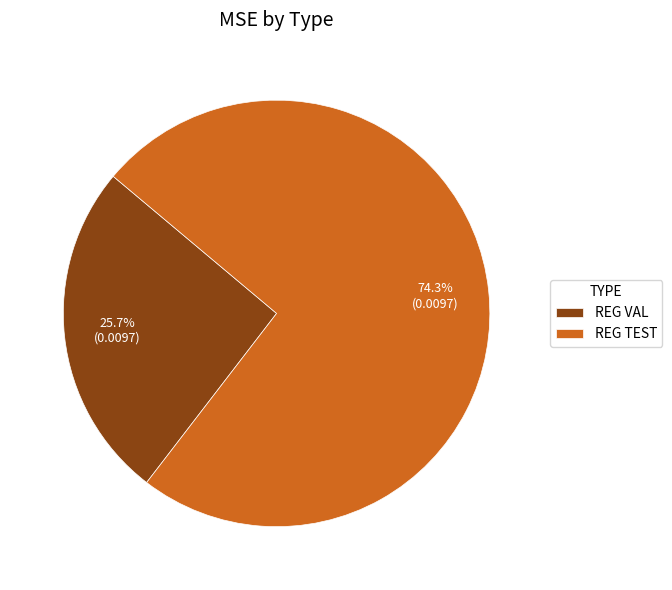

To the nearest percent, what is the average slice percentage?

50%